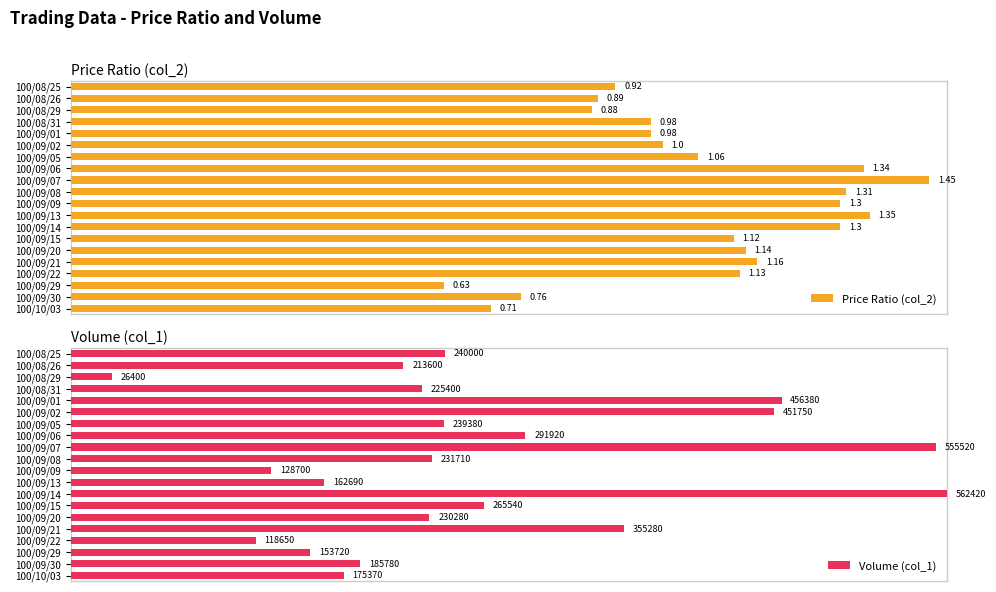

Is the value of Price Ratio (col_2) at 100/09/29 greater than the value of Volume (col_1) at 100/08/25?

No